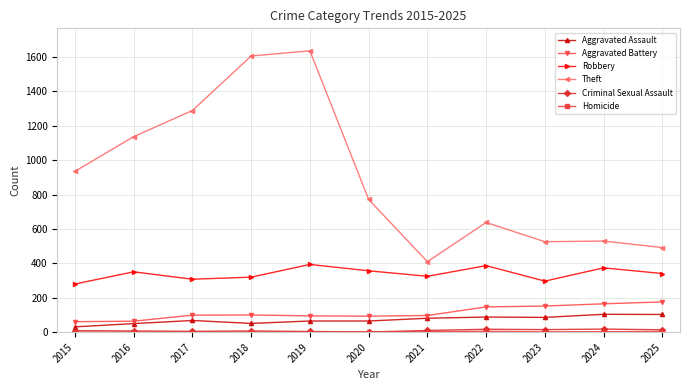

How many categories are shown in the chart?

11